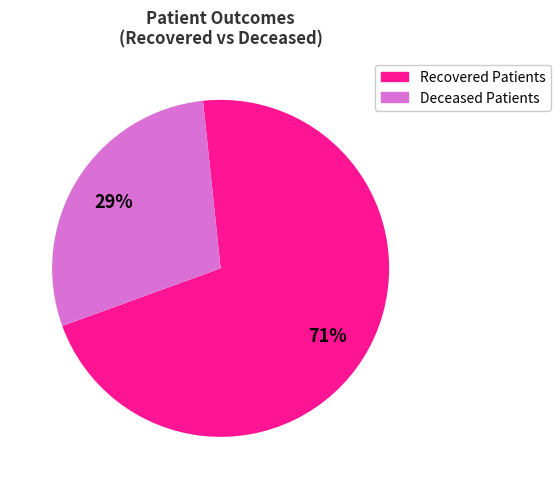

To the nearest percent, what is the average slice percentage?

50%